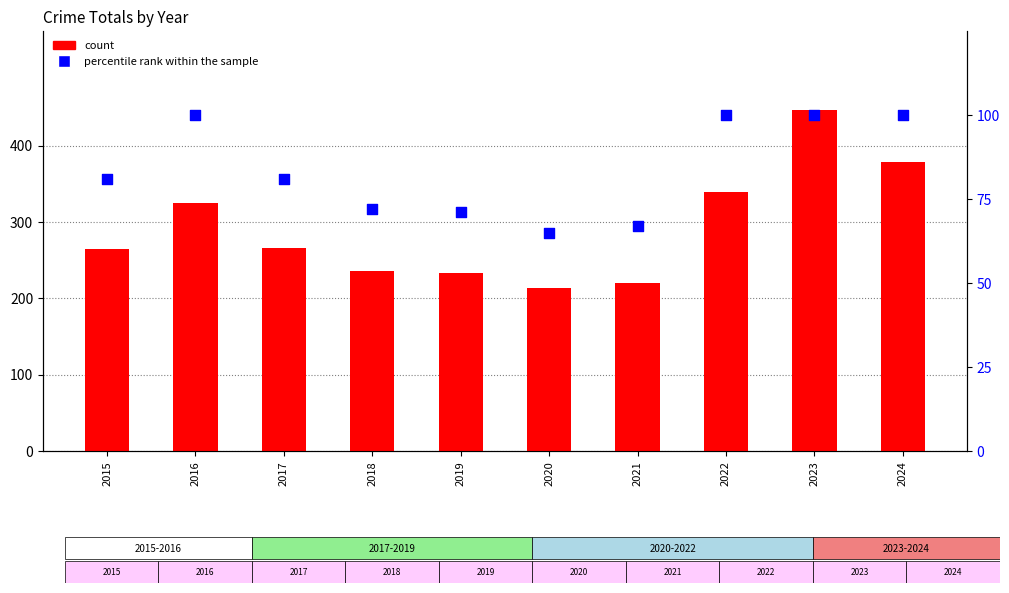

Which series reaches the minimum Y coordinate?

percentile rank within the sample